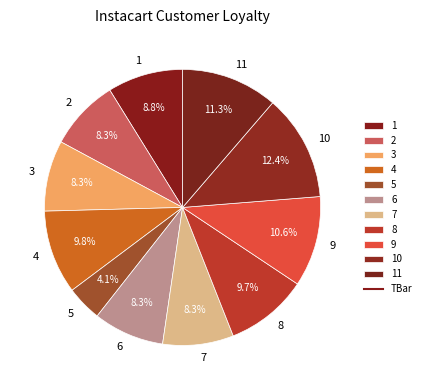

The 10 slice represents 1% of the pie. True or false?

False